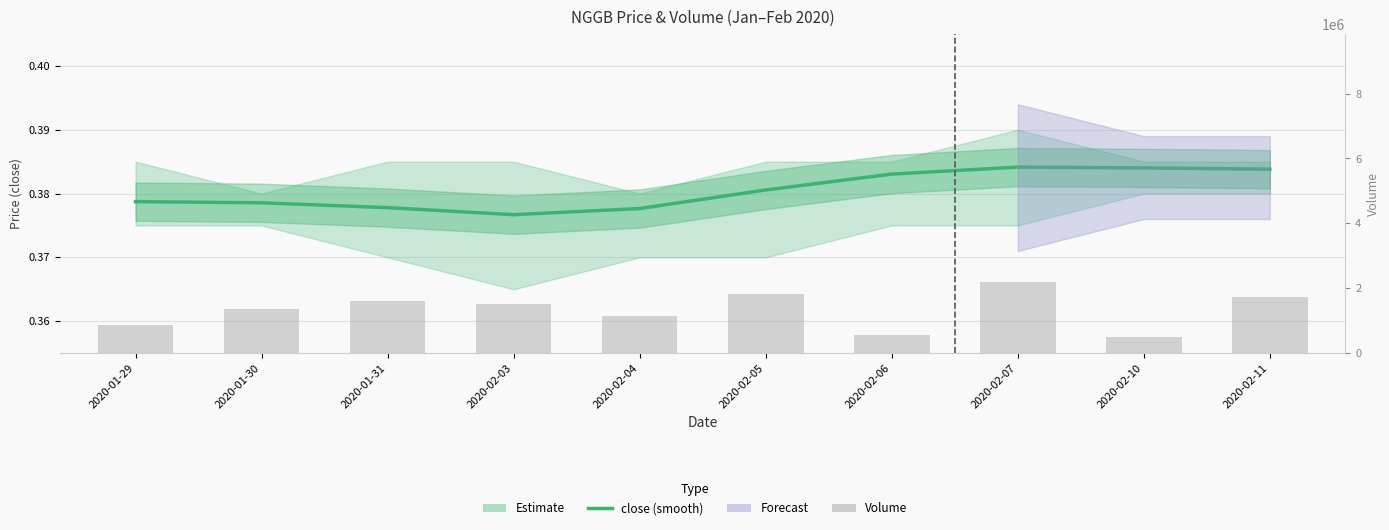

Which series has the largest total across all categories?

vol